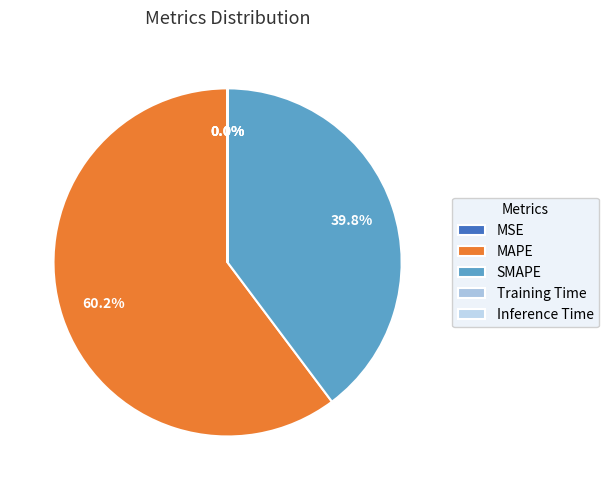

Which slice is the smallest?

Inference Time